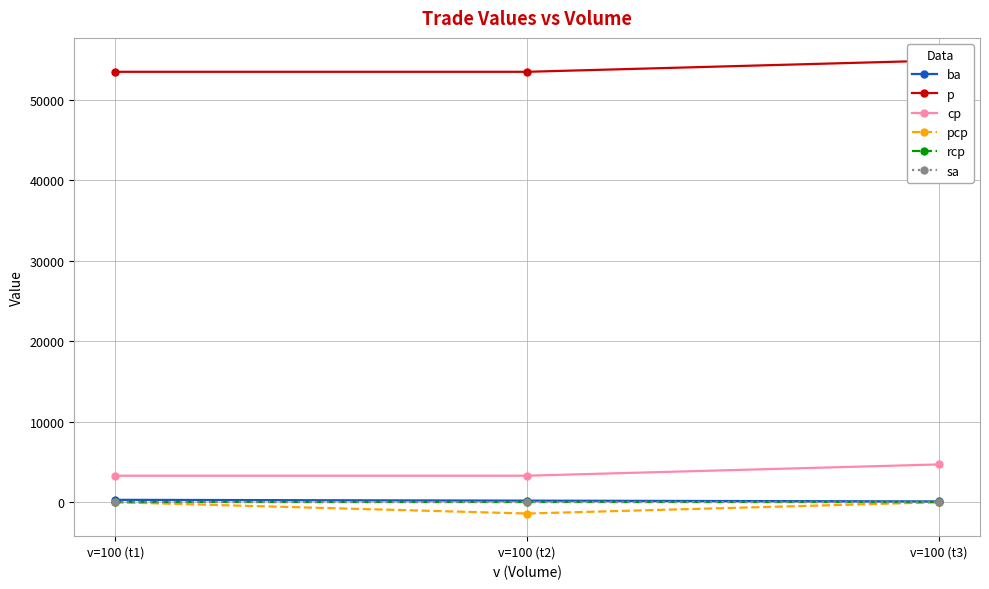

The cp series shows 2230.8 at v=100 (t1). True or false?

False